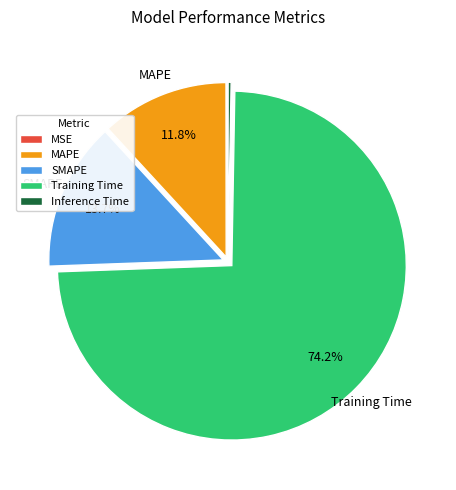

Is it true that SMAPE is 26% of the pie?

False